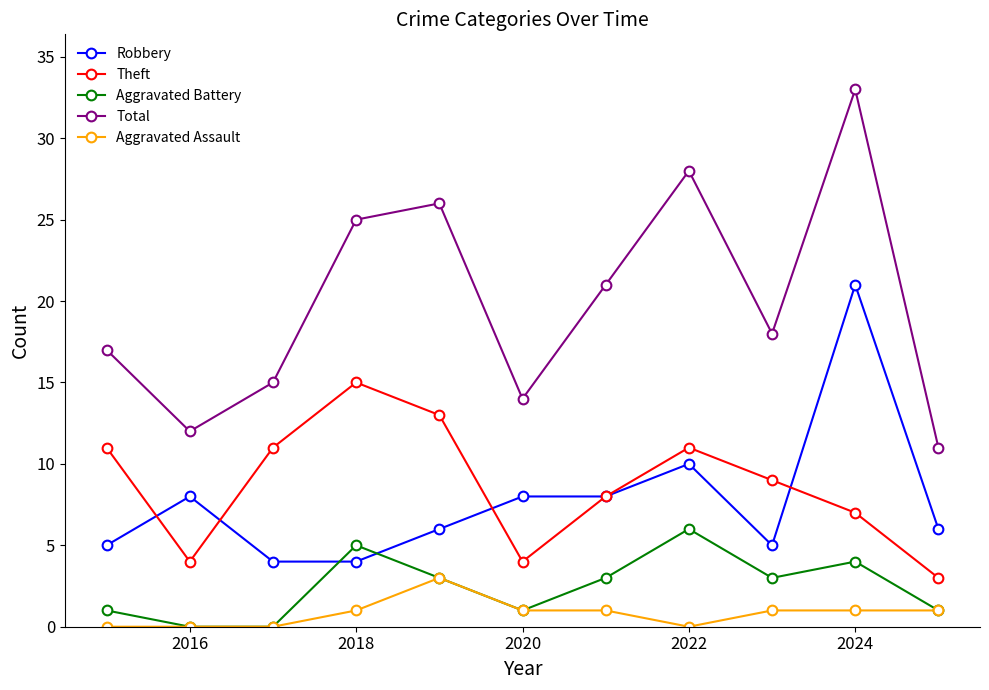

What is the maximum value for Aggravated Assault?

3